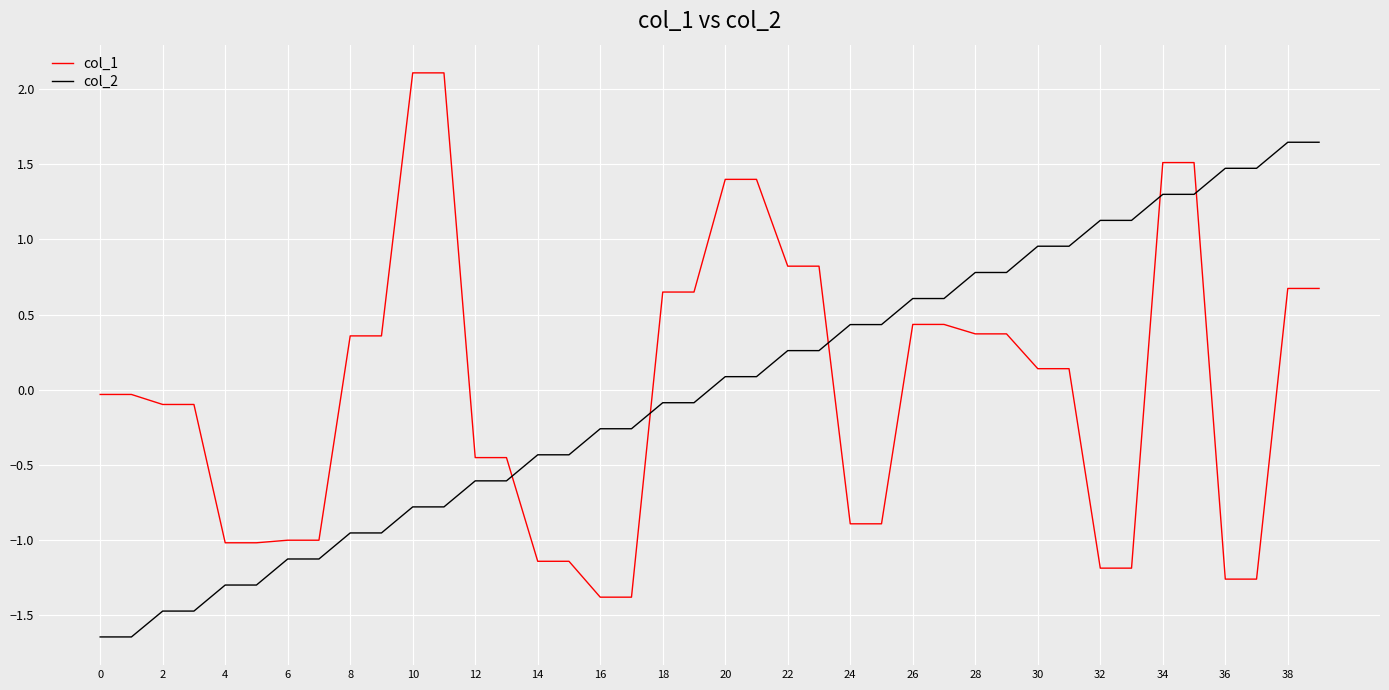

What is the difference between the maximum and minimum values in the col_1 series?

3.5